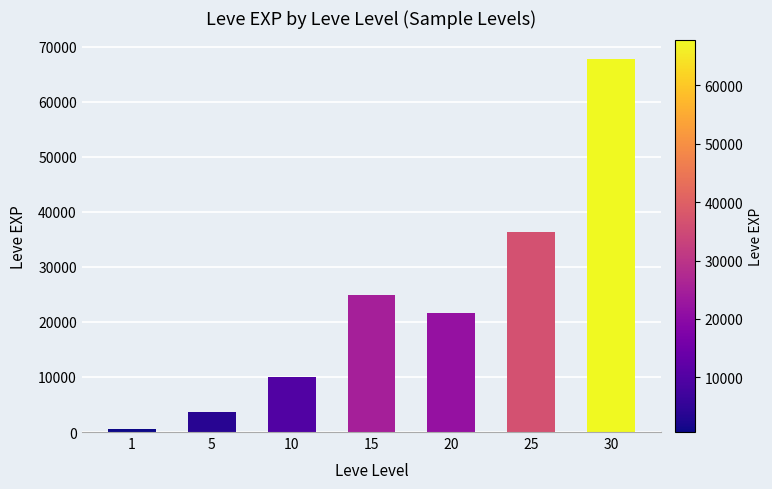

Reading left to right, list all the values displayed in this chart.

1=630	5=3600	10=9990	15=24790	20=21600	25=36390	30=67730